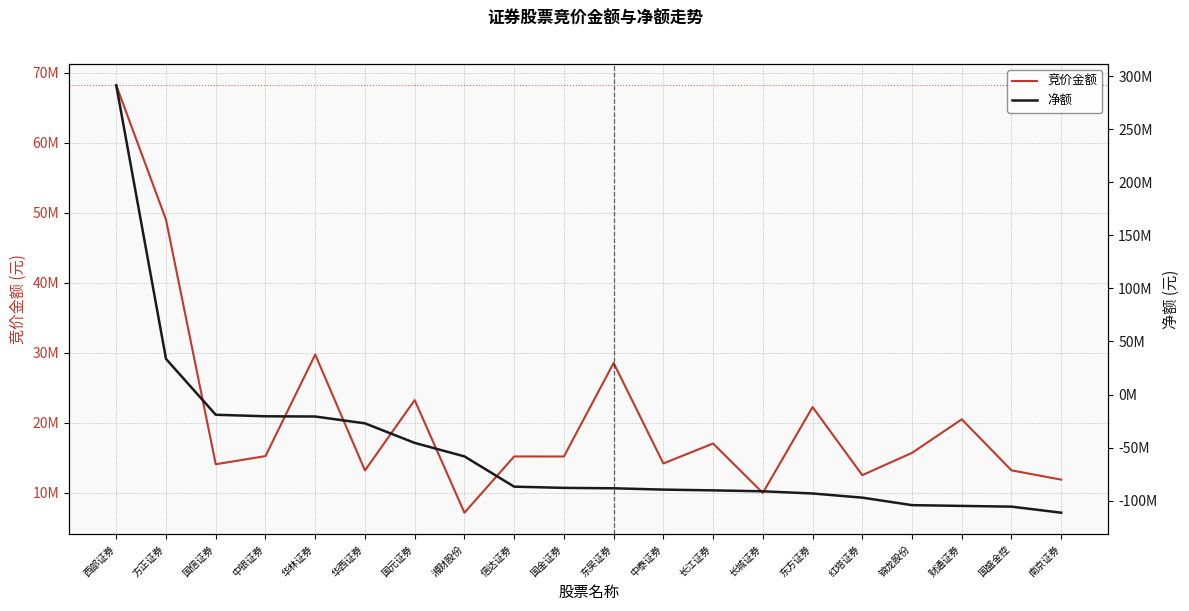

What are all the series names shown in the legend?

竞价金额, 净额